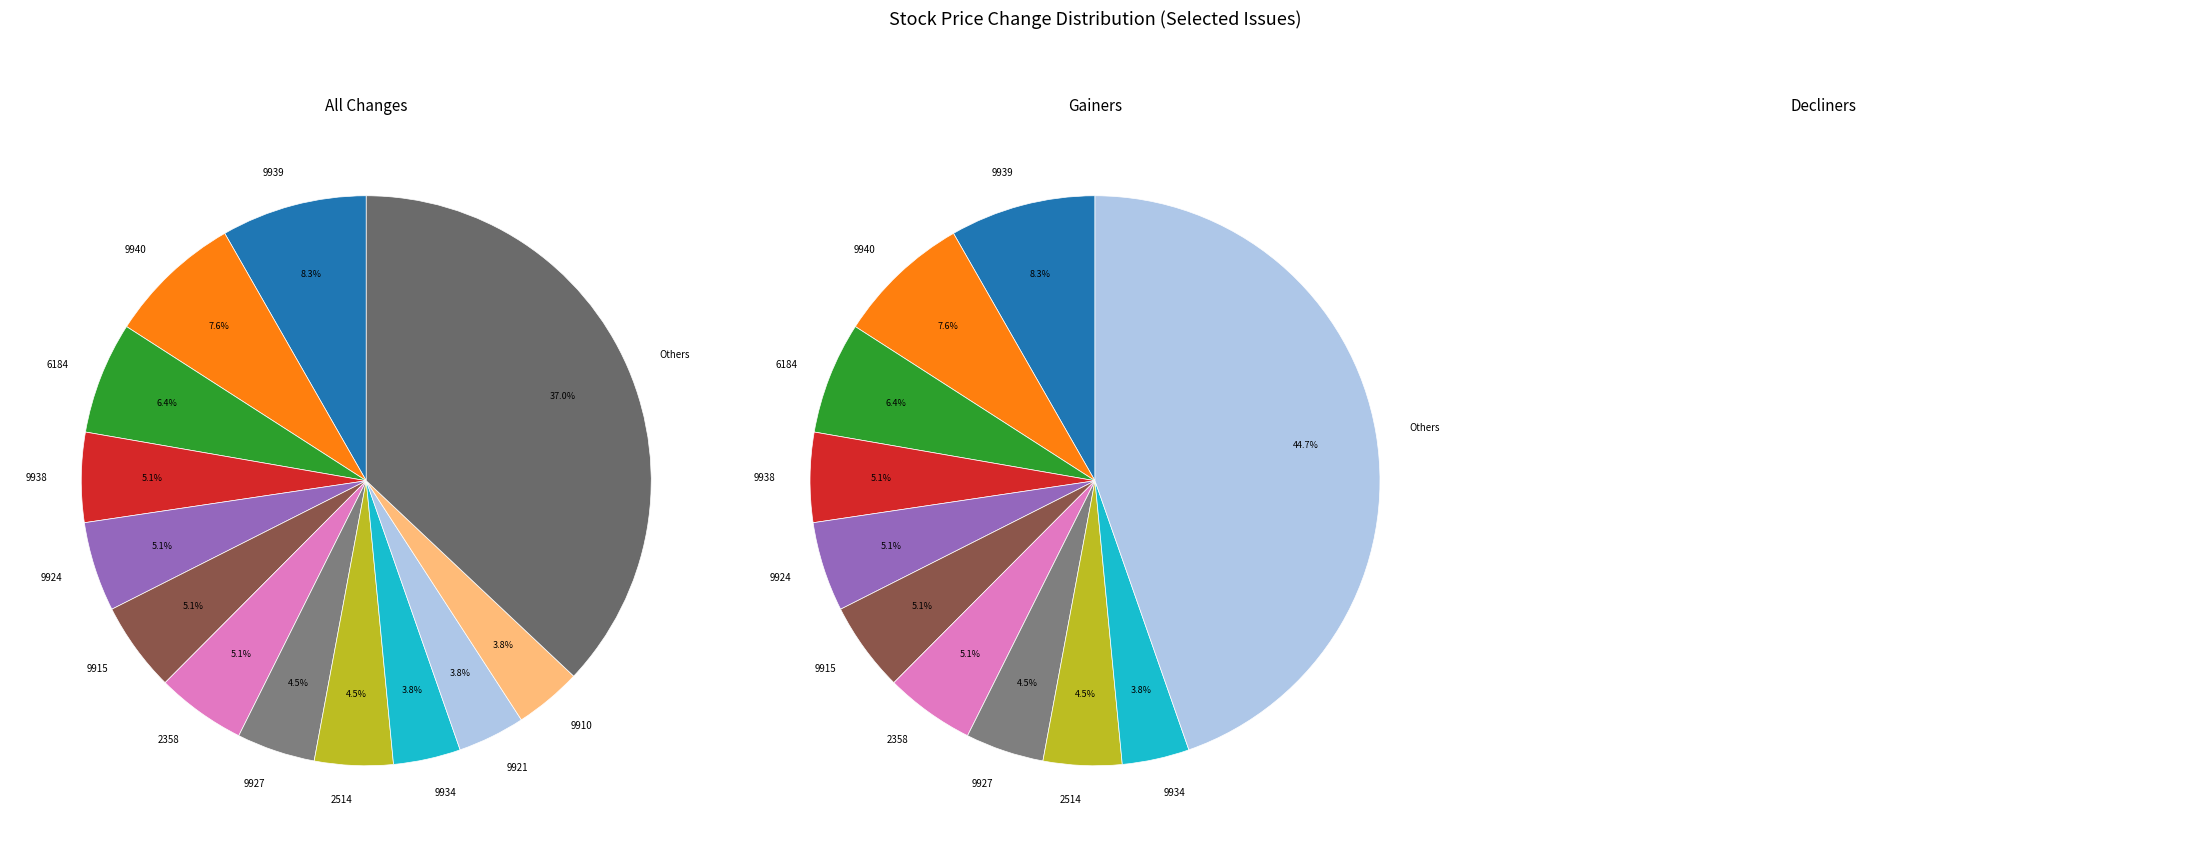

True or false: 9934 accounts for 1% of the total.

False